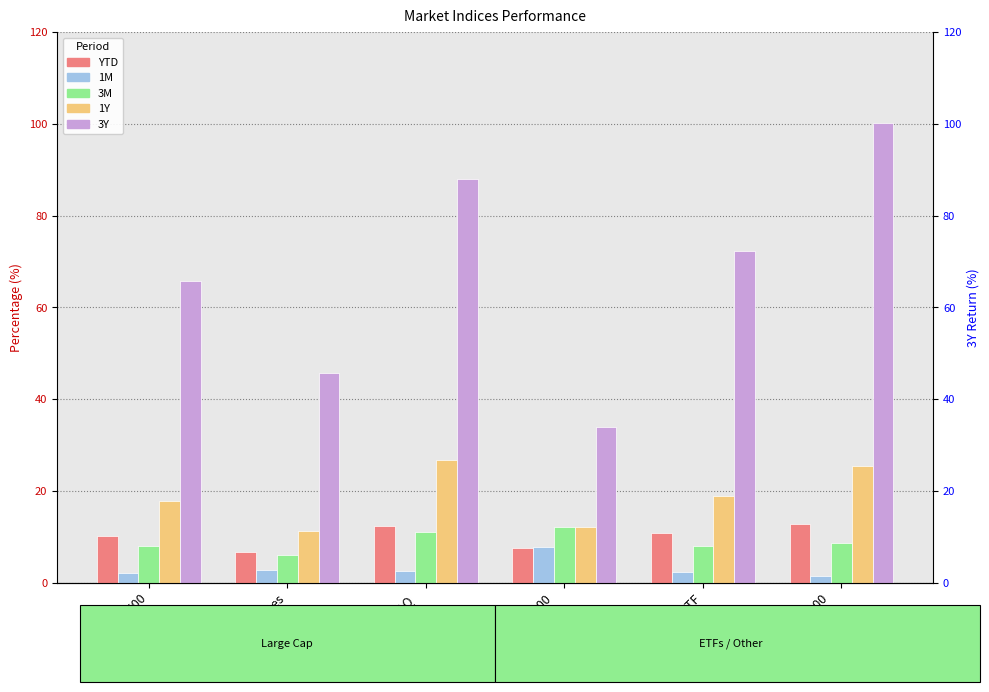

What is the difference between the maximum and second lowest values in the 1Y series?

14.5